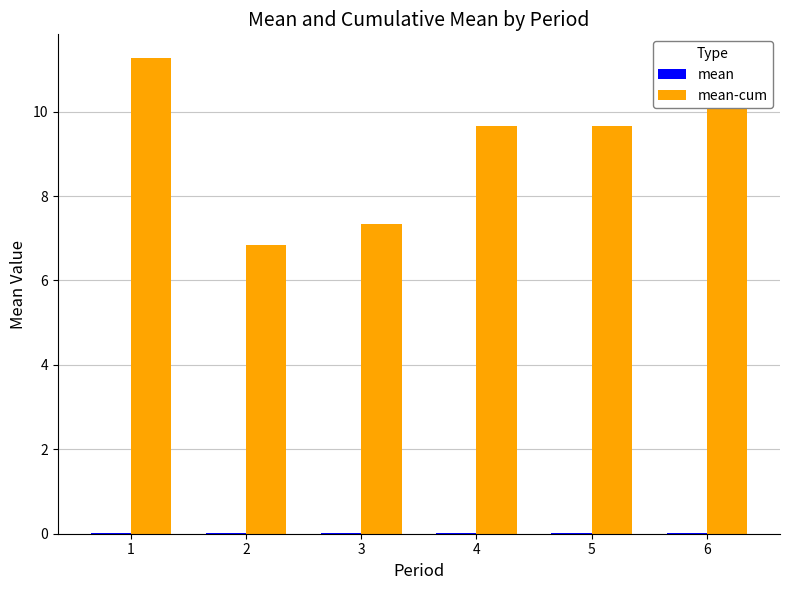

What is the maximum value shown in the chart?

11.3